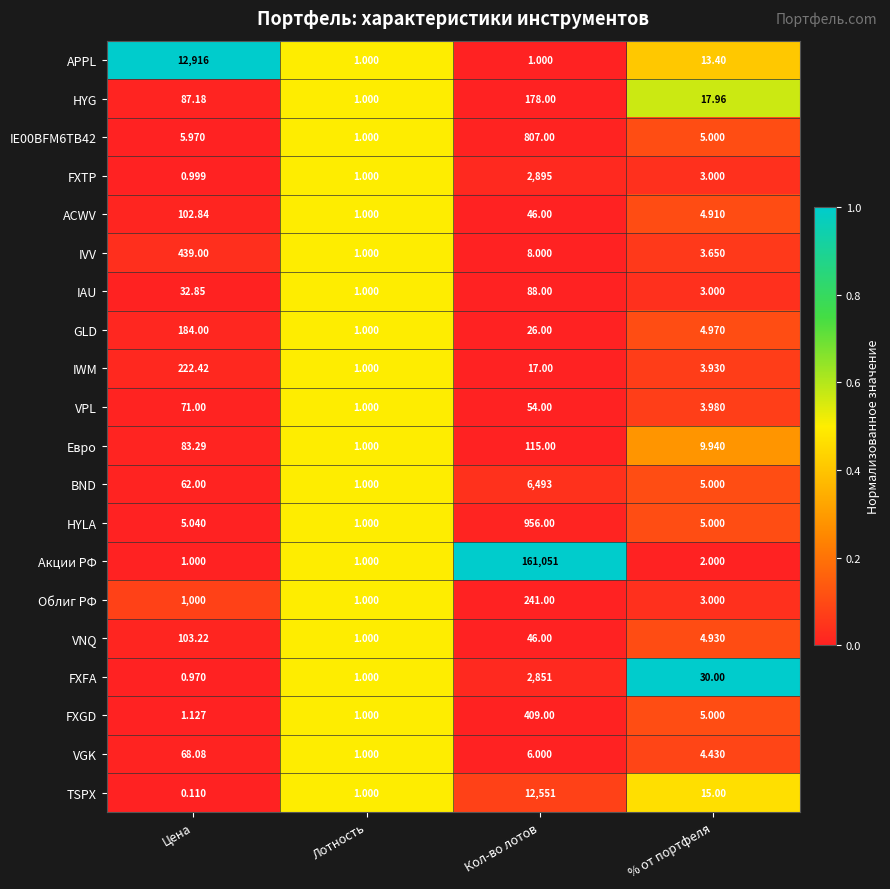

Which category has the highest value in the VGK series?

Цена